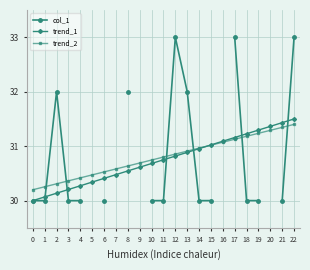

List the series in order of their peak value, highest first.

col_1, trend_1, trend_2